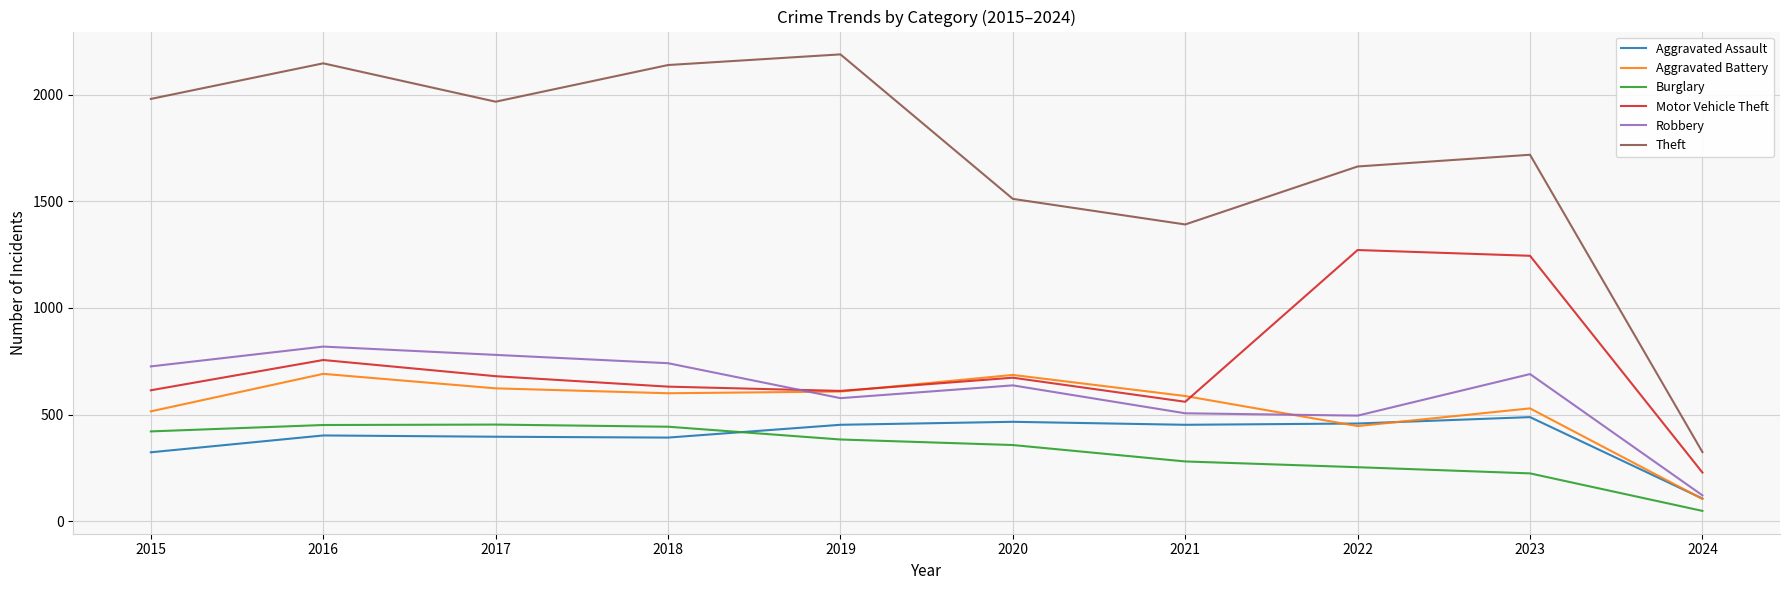

Where do Aggravated Battery and Aggravated Assault first cross each other?

2021 and 2022